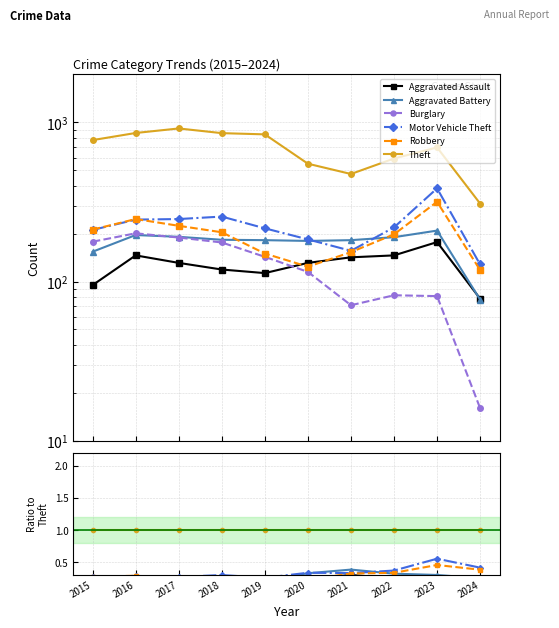

The Burglary series shows 0.2 at 2020. True or false?

True